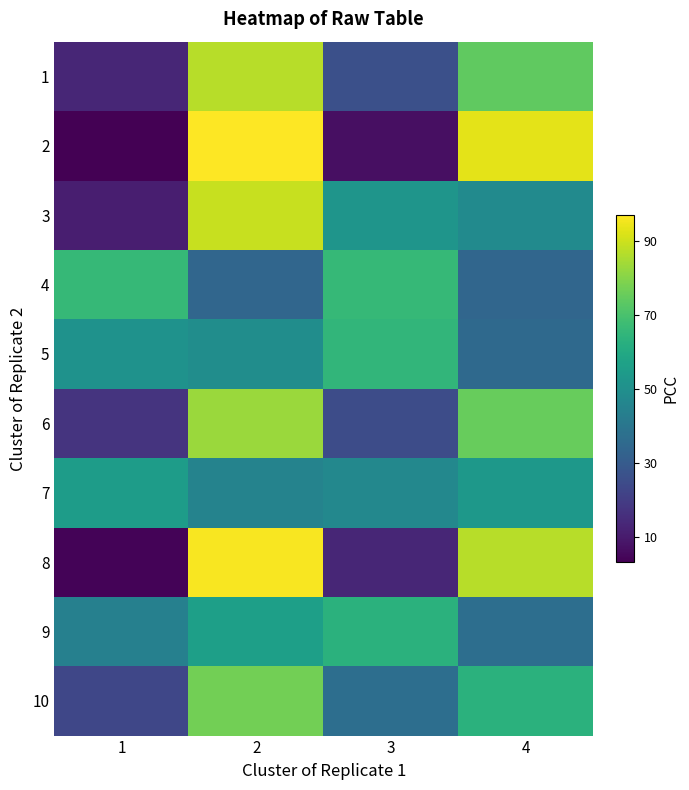

What is the maximum value shown in the chart?

97